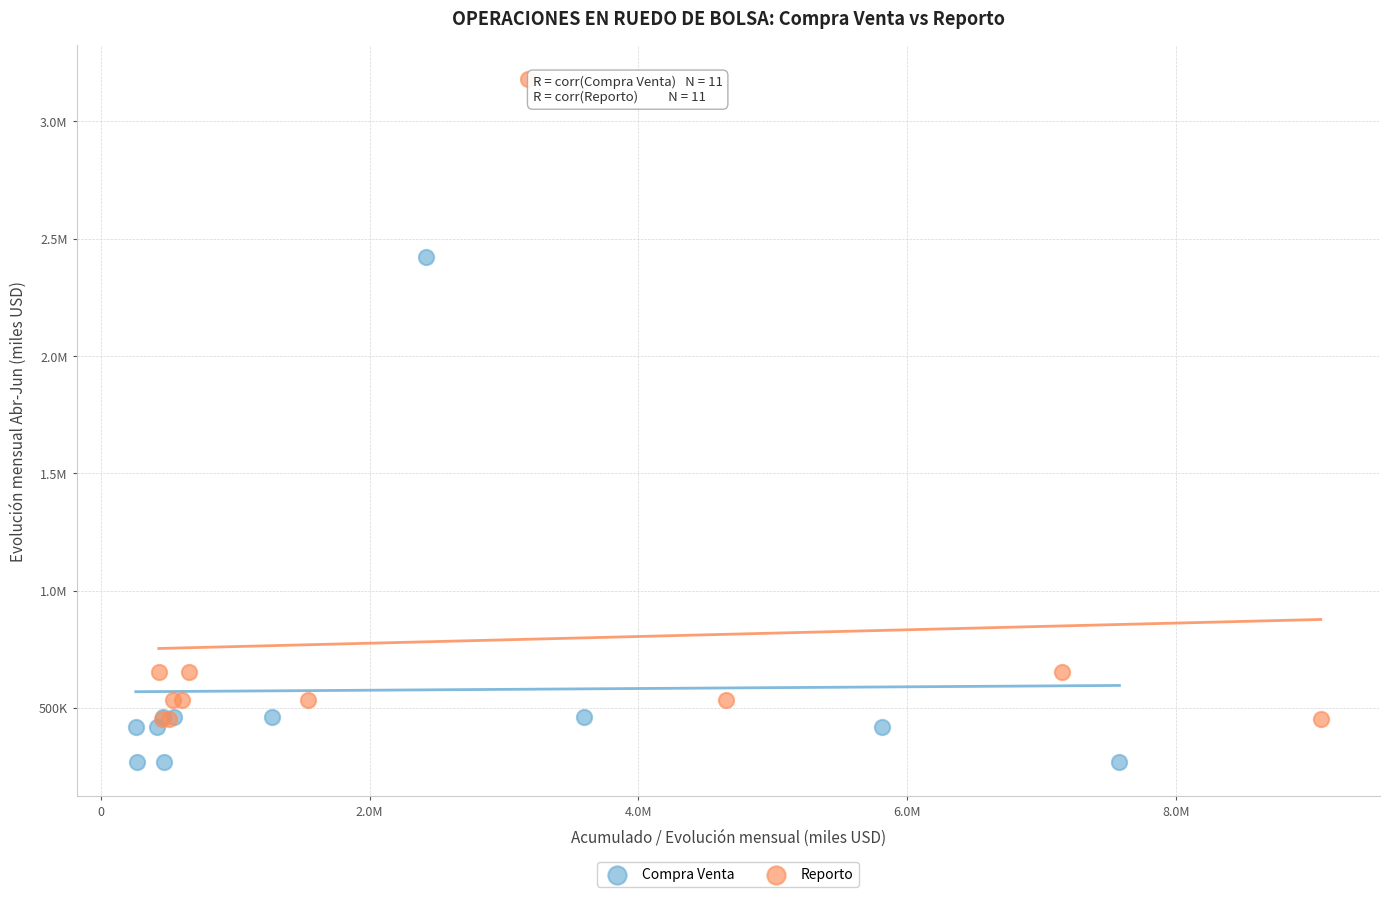

What are all the series names shown in the legend?

Compra Venta, Reporto